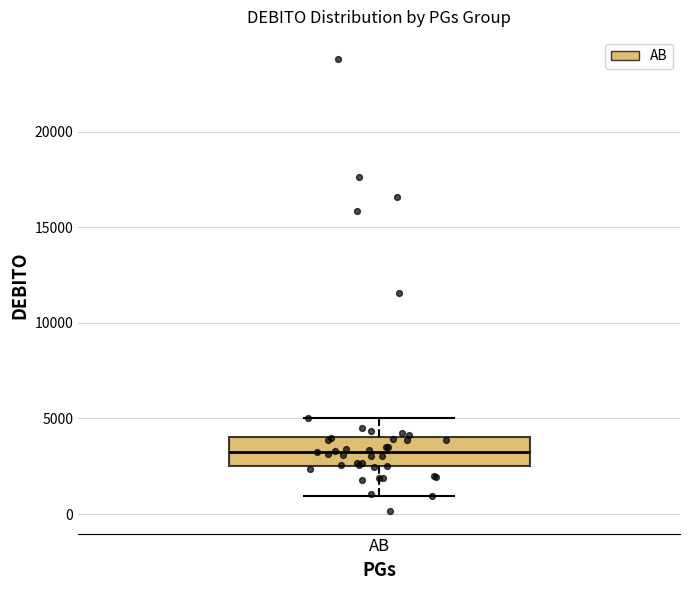

Where is the lower edge of the box for AB on the y-axis? The values are not printed on the chart, so give them approximately, as read against the axis.

2500